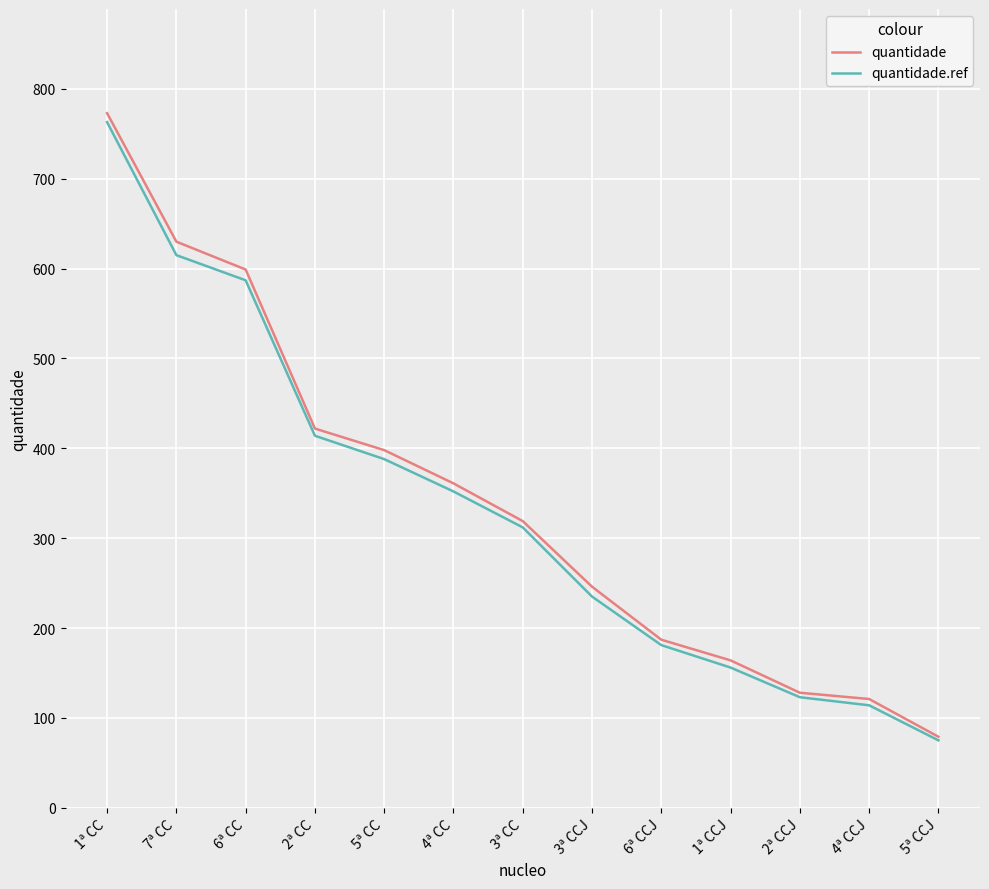

What are all the series names shown in the legend?

quantidade, quantidade.ref